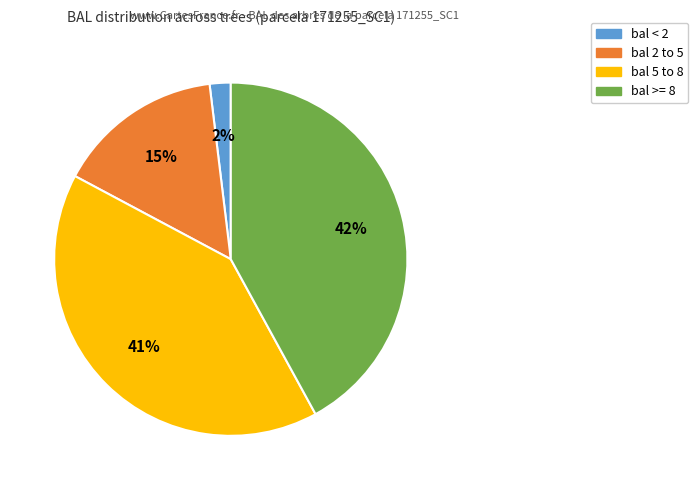

To the nearest percent, what is the difference between the largest and smallest slice percentages?

40%